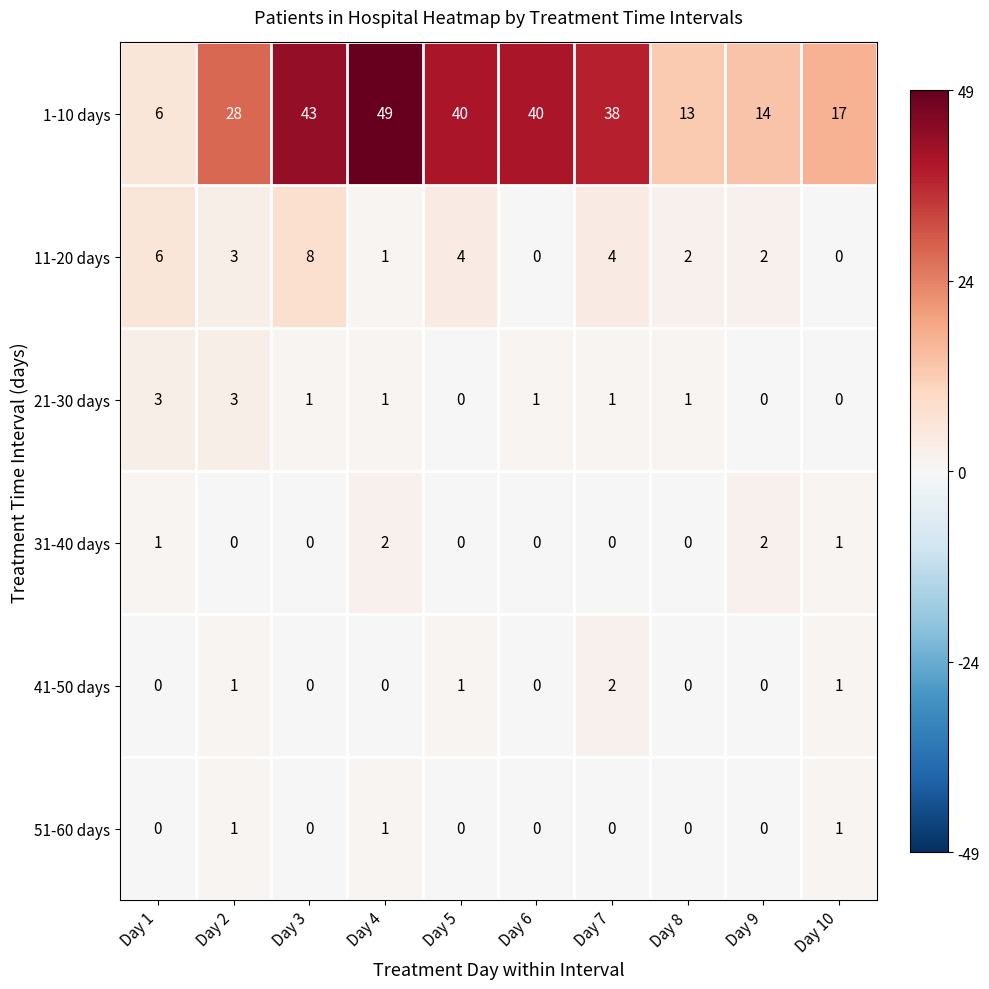

Which series has the largest range (max minus min)?

1-10 days